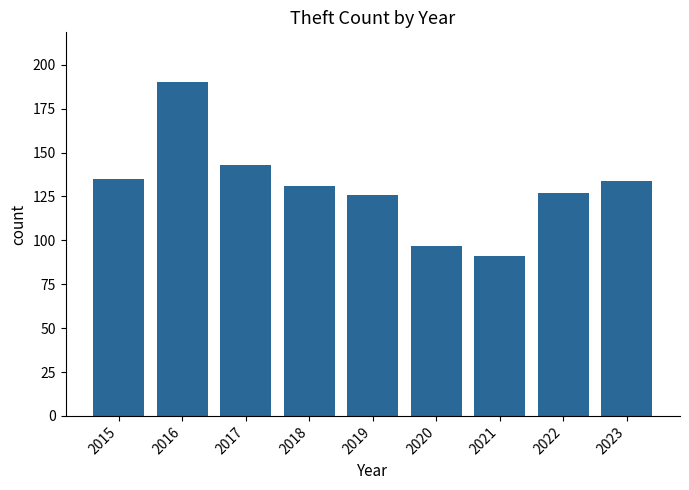

Where is the data nearest to the value 140?

2017